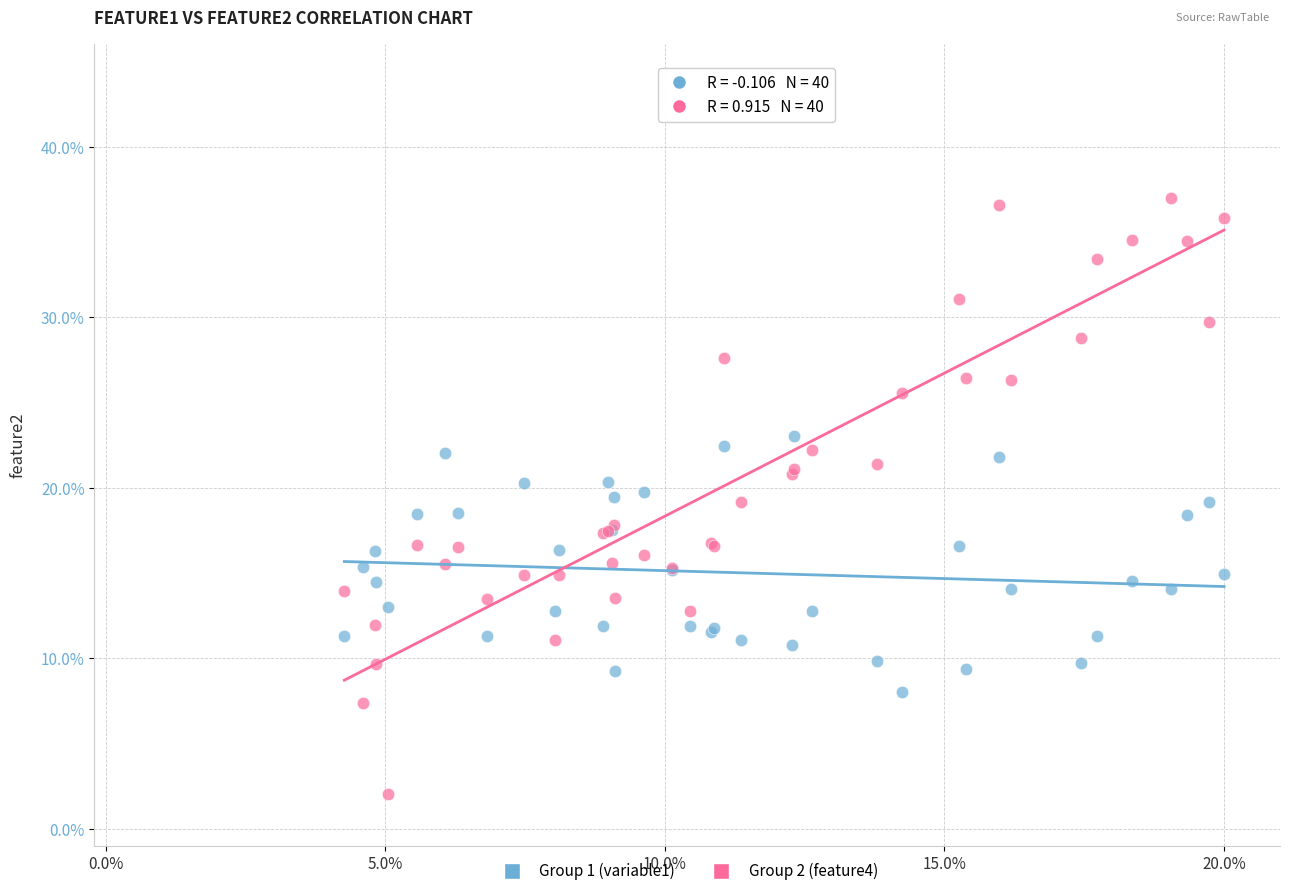

Which series reaches the minimum Y coordinate?

Group 2 (feature4)